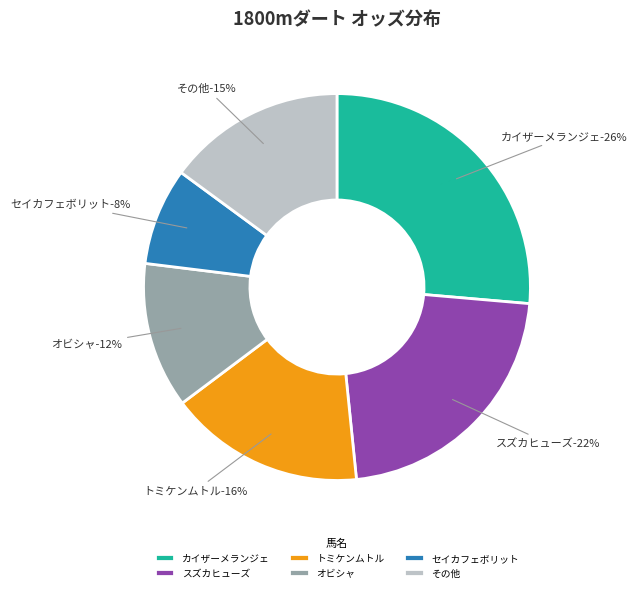

Between トミケンムトル and スズカヒューズ, which is larger?

スズカヒューズ